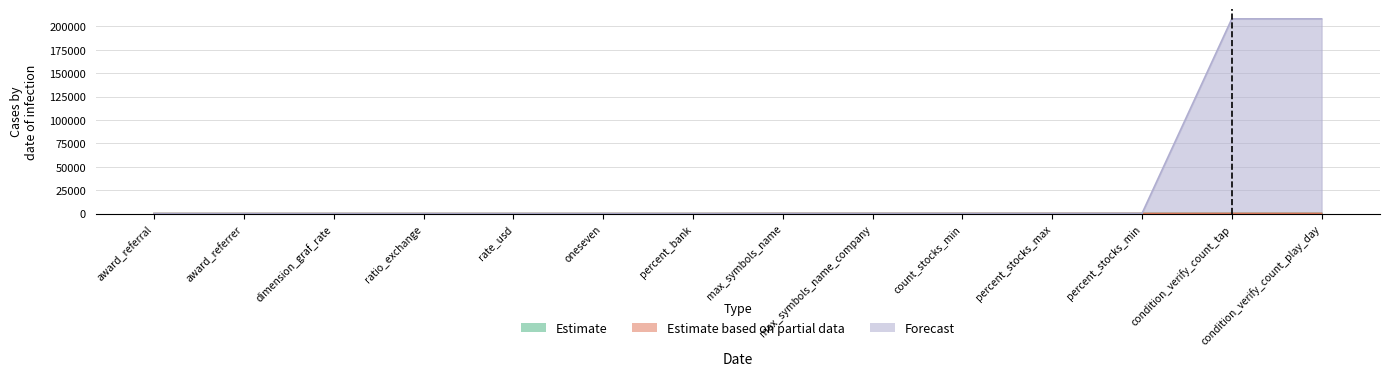

True or false: Estimate has a value of 147 at condition_verify_count_tap.

False